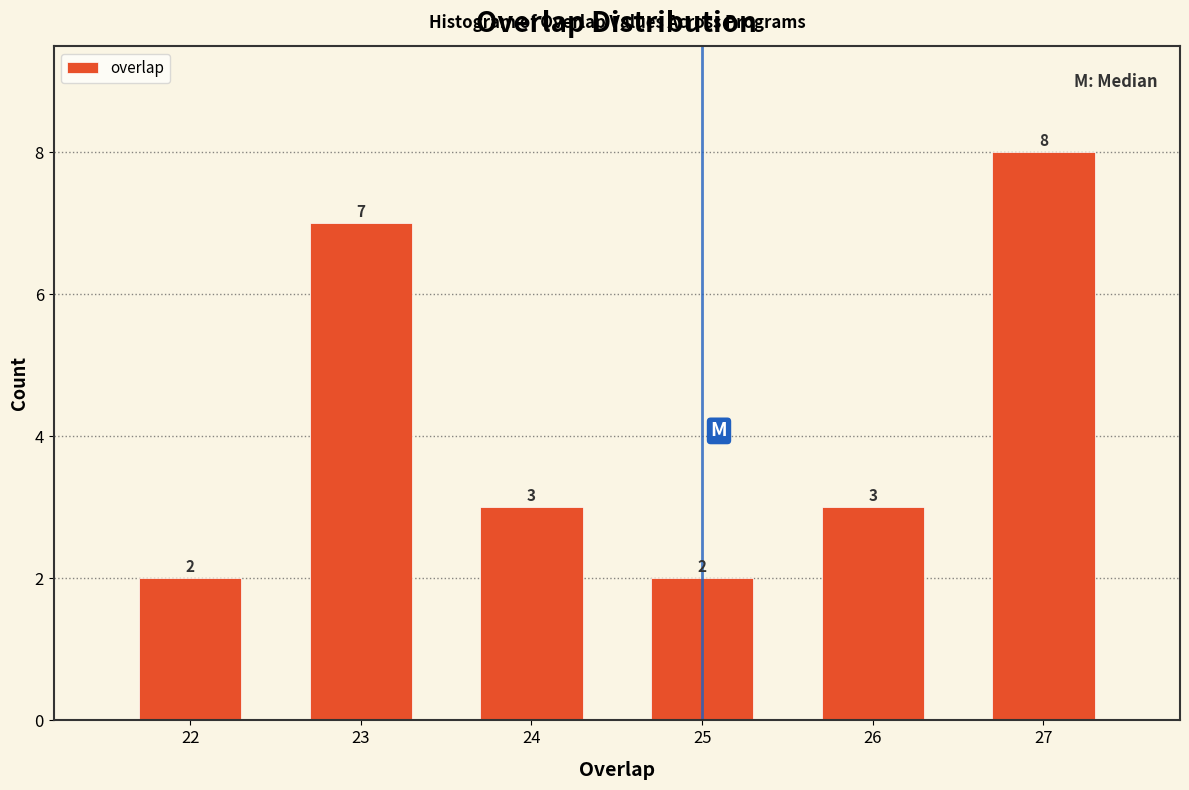

Reading right to left, transcribe all the data shown in this chart.

8	3	2	3	7	2